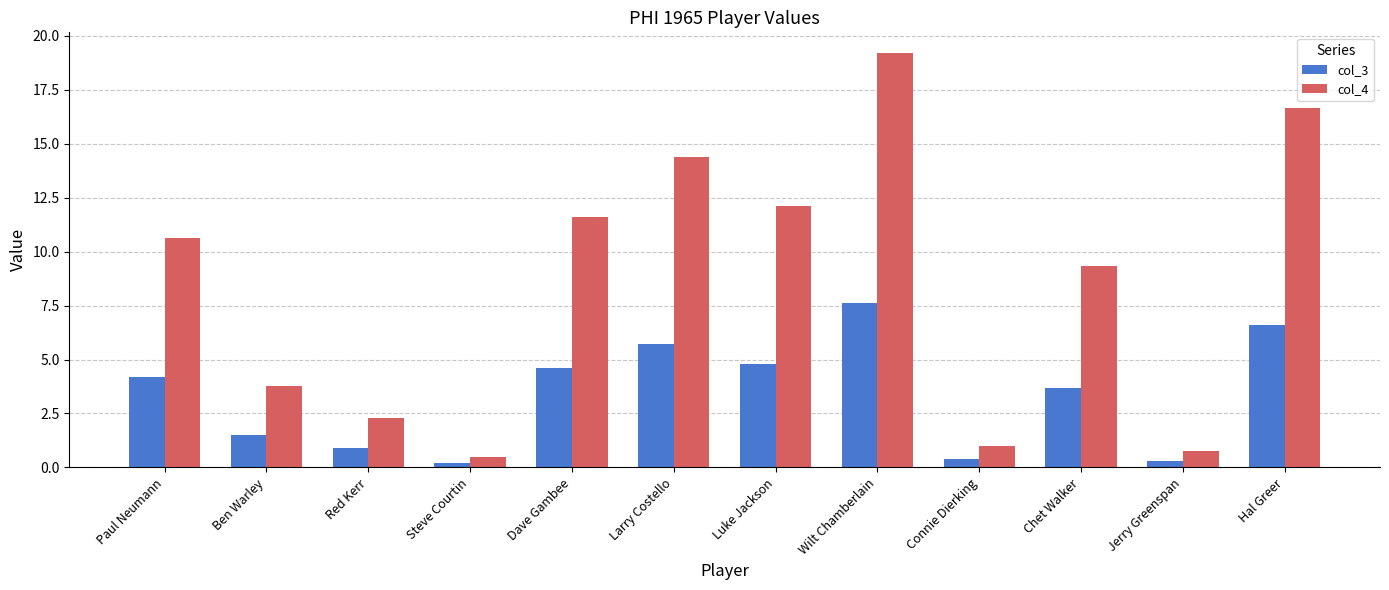

Rank the categories by col_4 value from highest to lowest.

Wilt Chamberlain, Hal Greer, Larry Costello, Luke Jackson, Dave Gambee, Paul Neumann, Chet Walker, Ben Warley, Red Kerr, Connie Dierking, Jerry Greenspan, Steve Courtin